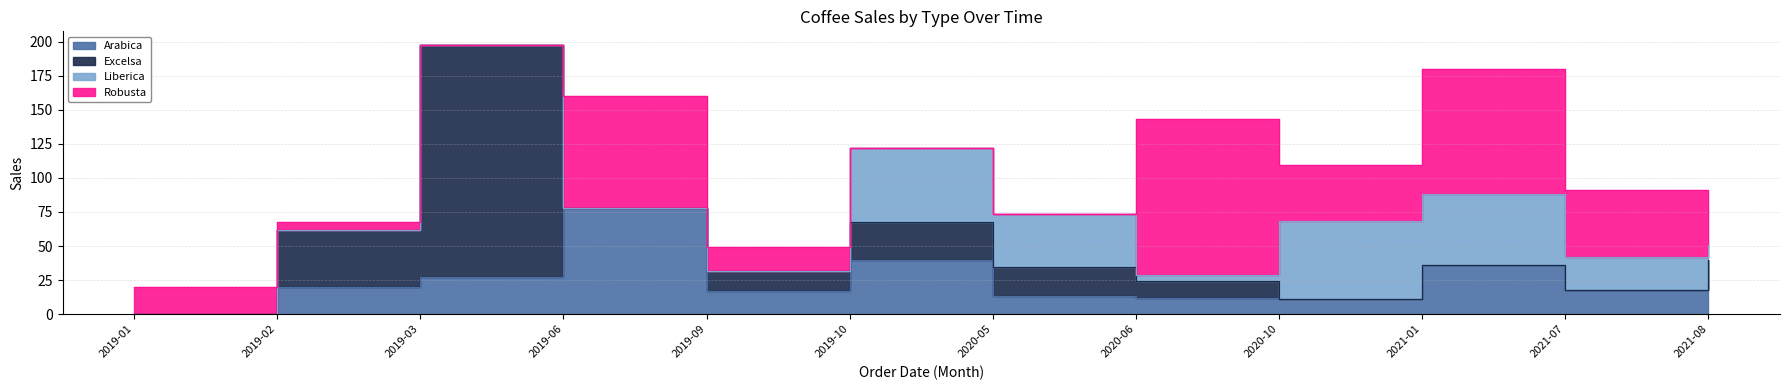

Where is the first local minimum for Liberica?

2020-06